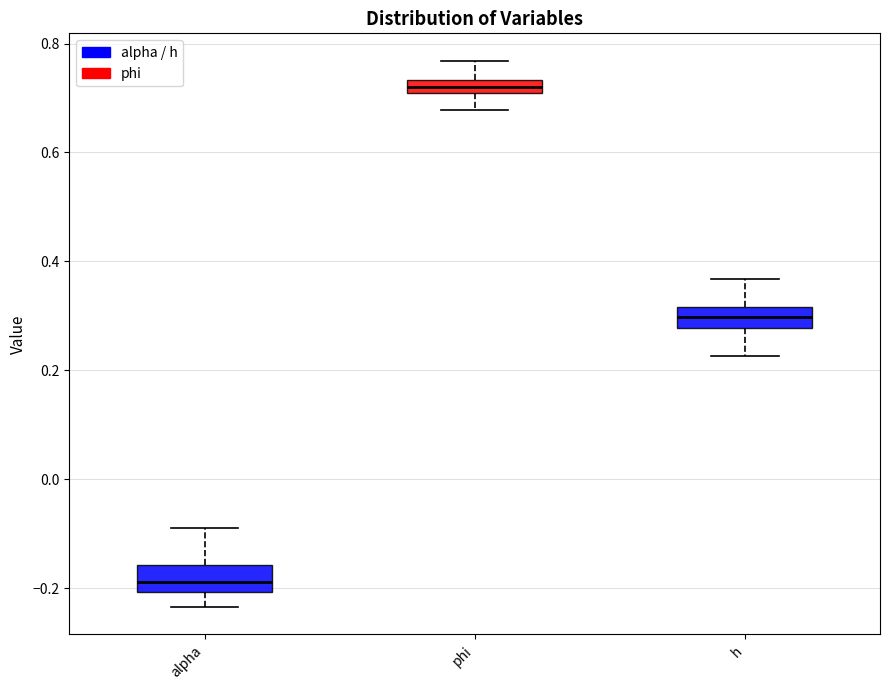

Which box's median line is the lowest?

alpha